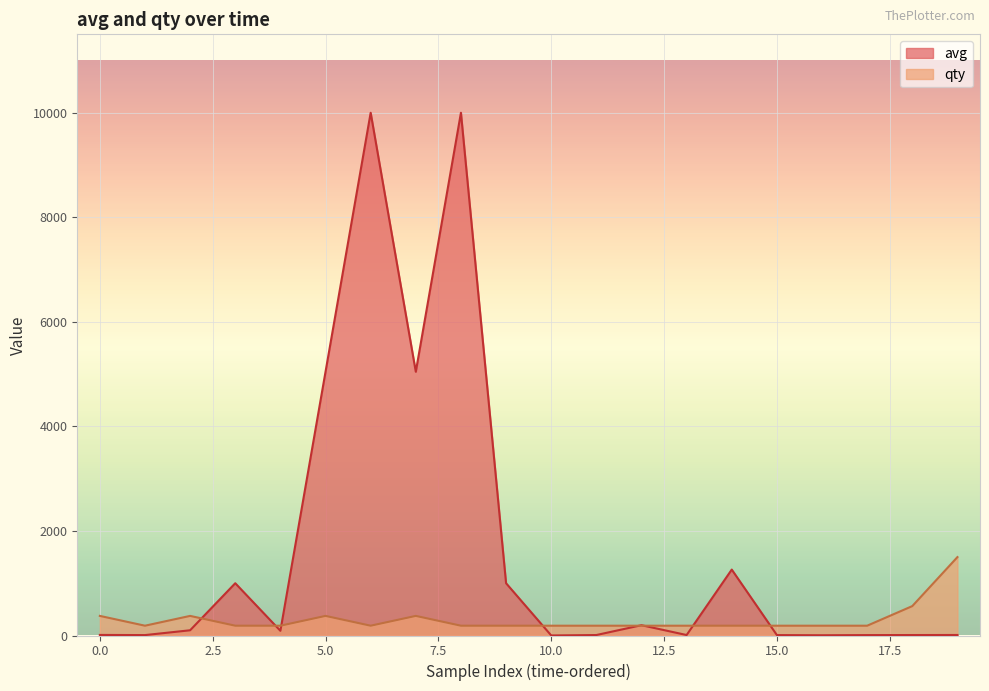

How many lines are shown in the chart?

2